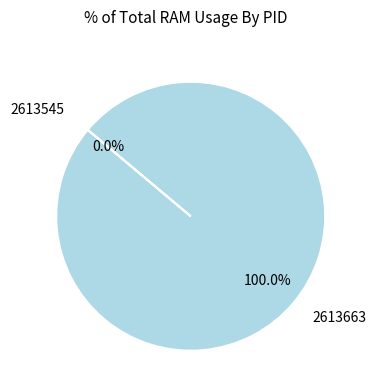

Is 2613545 the majority of the pie?

No